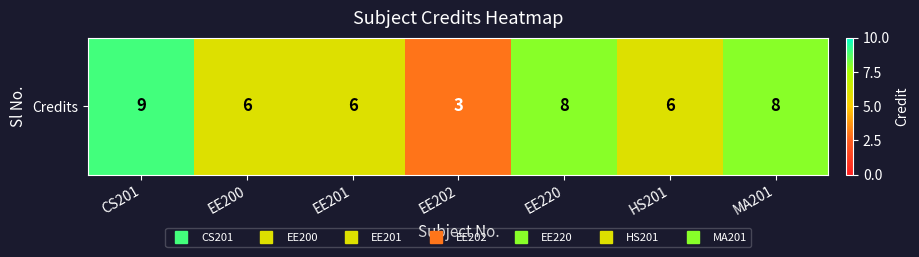

Where does the data first go above 6?

CS201